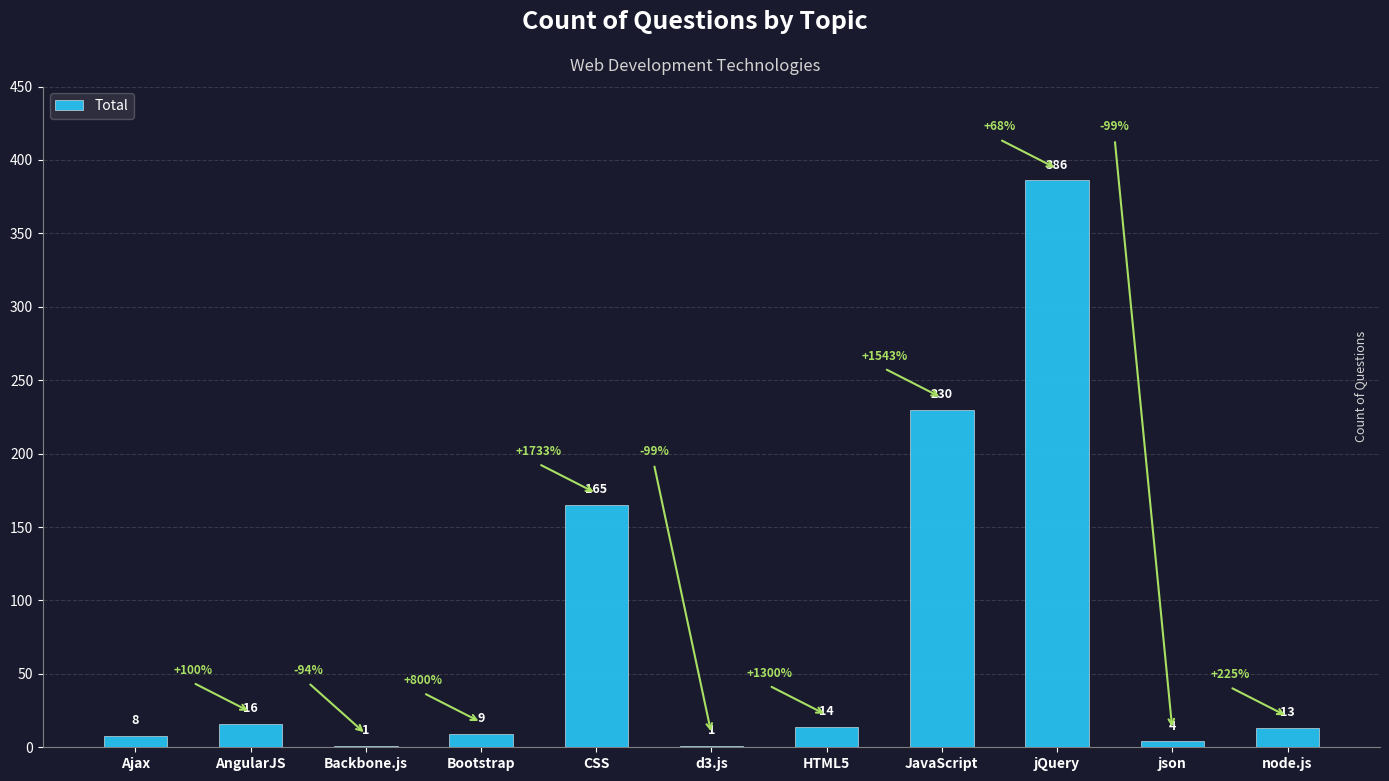

True or false: the data shows 8 at Ajax.

True